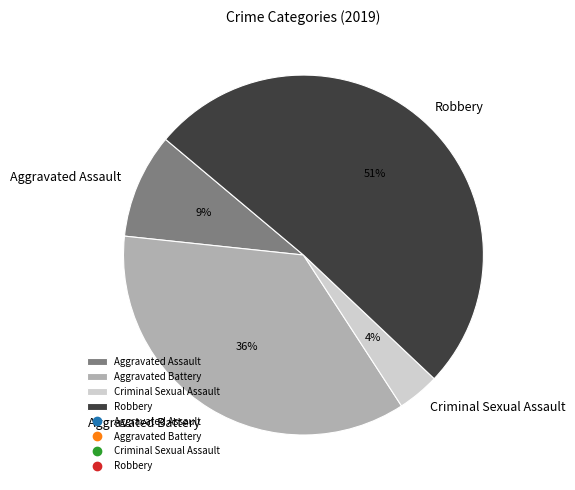

Which category has the smallest portion of the pie?

Criminal Sexual Assault